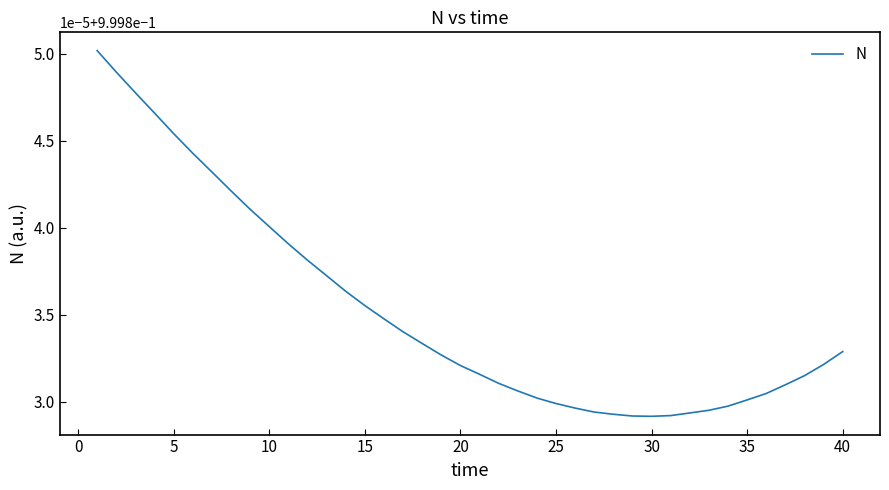

What is the average value?

1.0